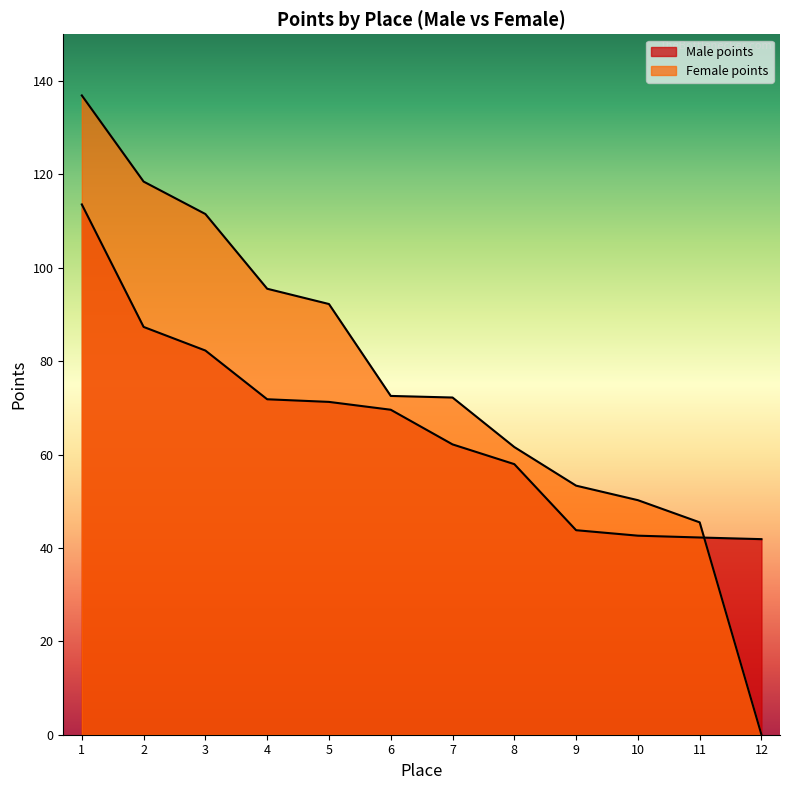

Rank the series by their average value, from lowest to highest.

Male points, Female points